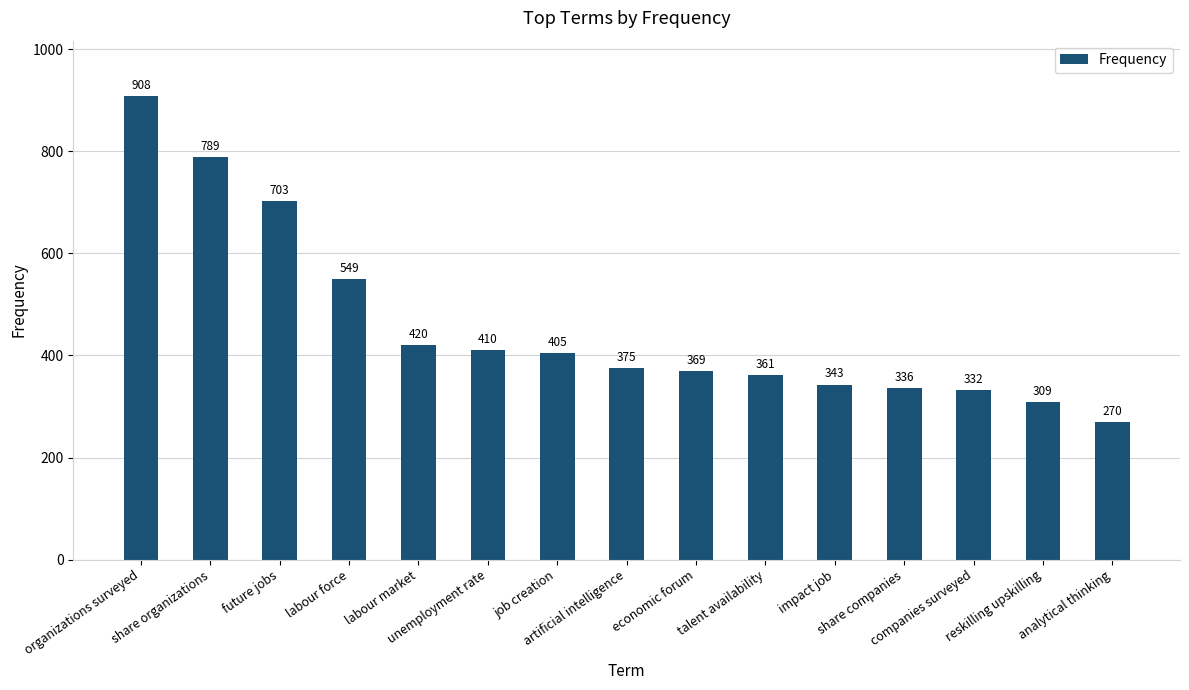

At which label is the value closest to 589?

labour force